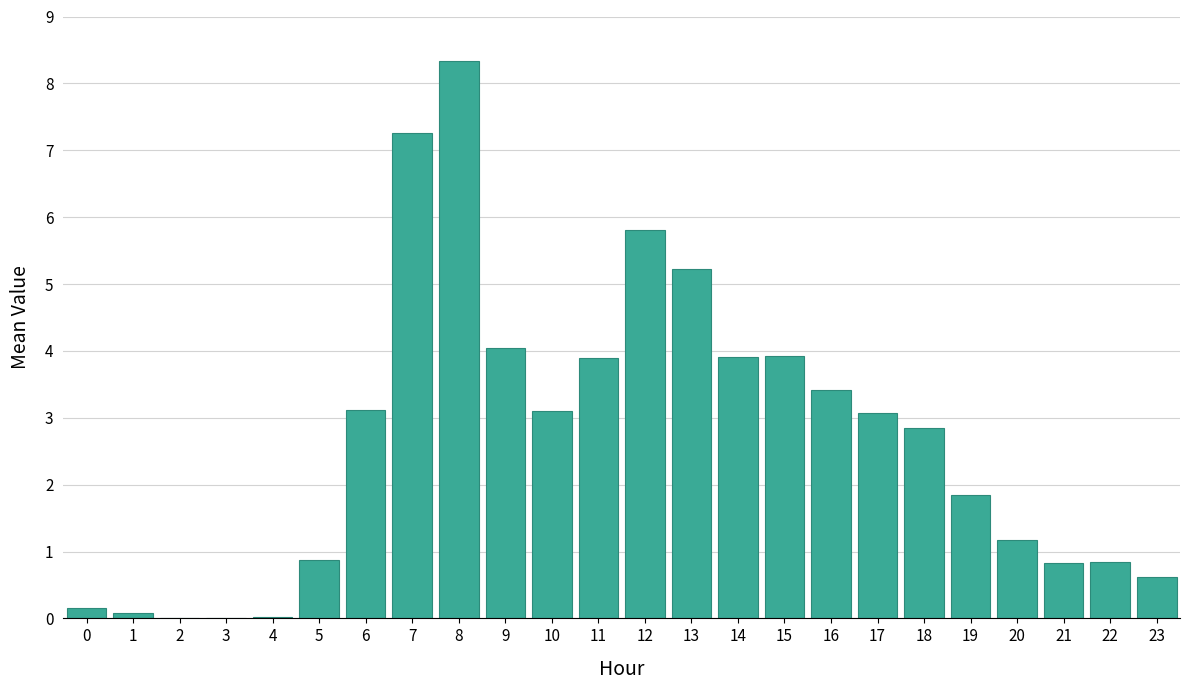

The value at 17 is 3.1. True or false?

True